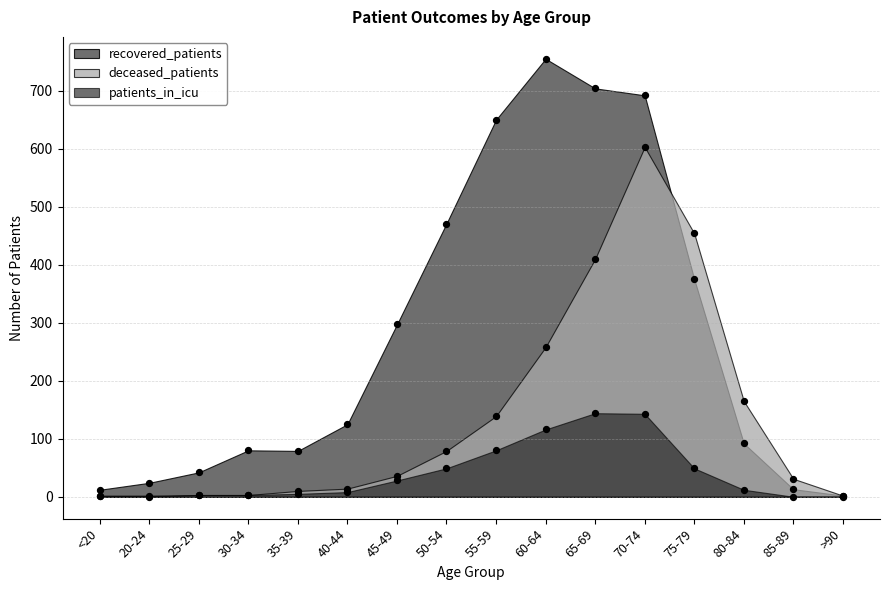

What are all the series names shown in the legend?

recovered_patients, deceased_patients, patients_in_icu